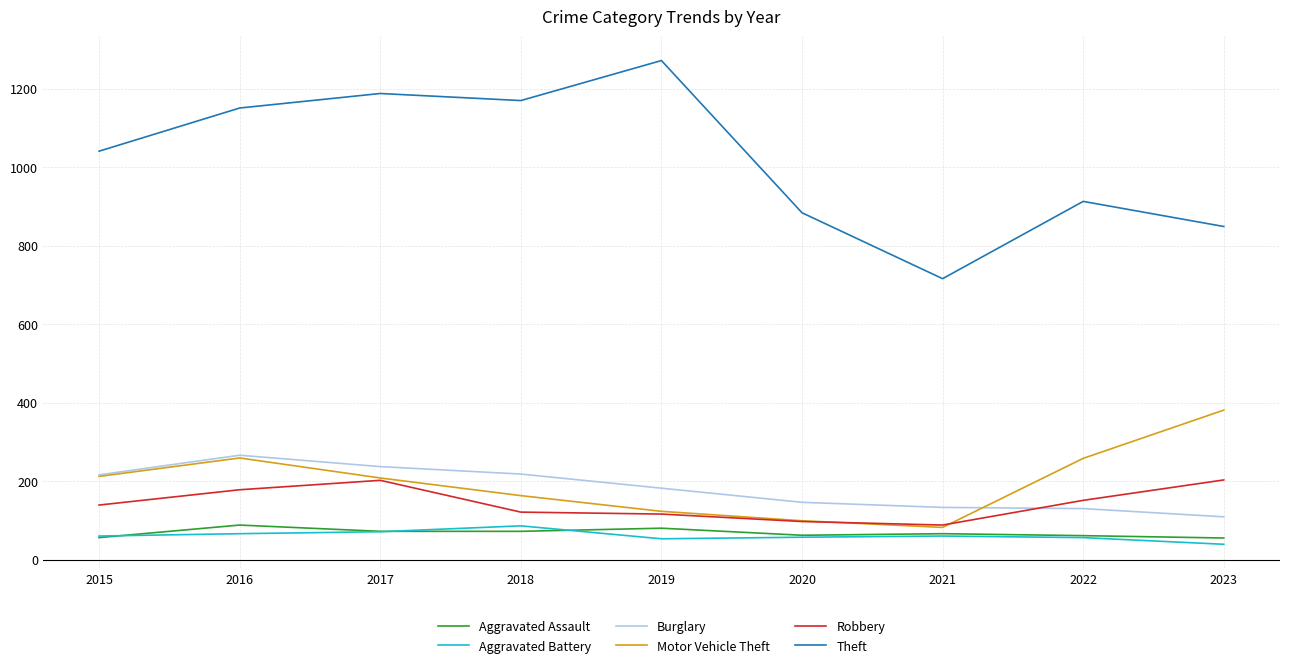

In Theft, how many points are higher than both neighbors (excluding endpoints)?

3